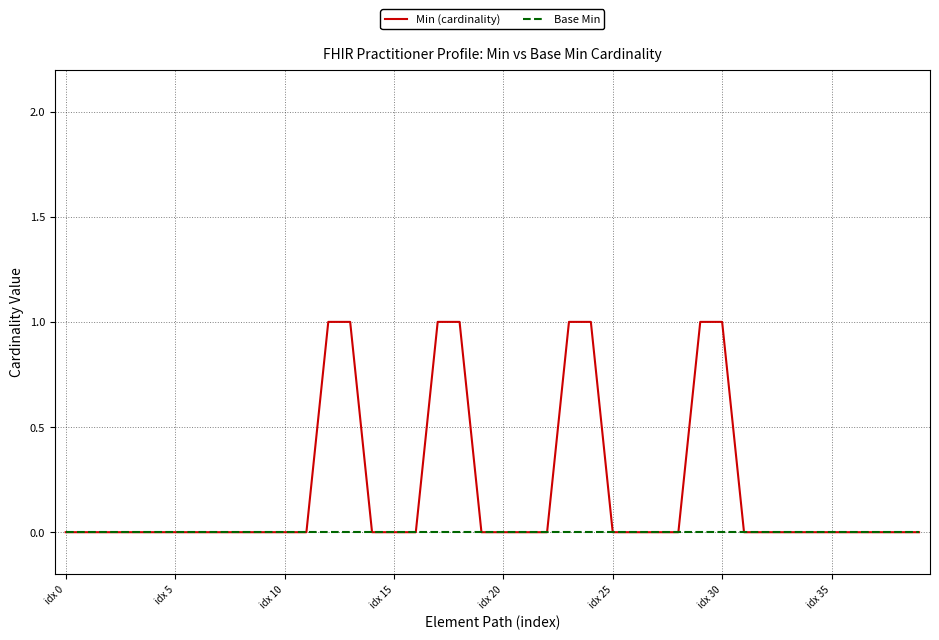

Which series has the largest total across all categories?

Min (cardinality)